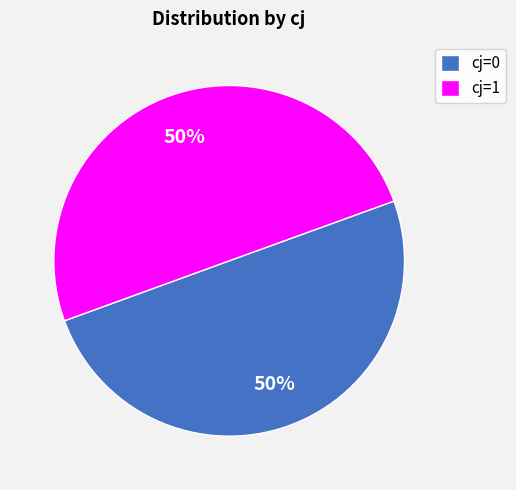

Is the sum of cj=1 and cj=0 greater than half?

Yes